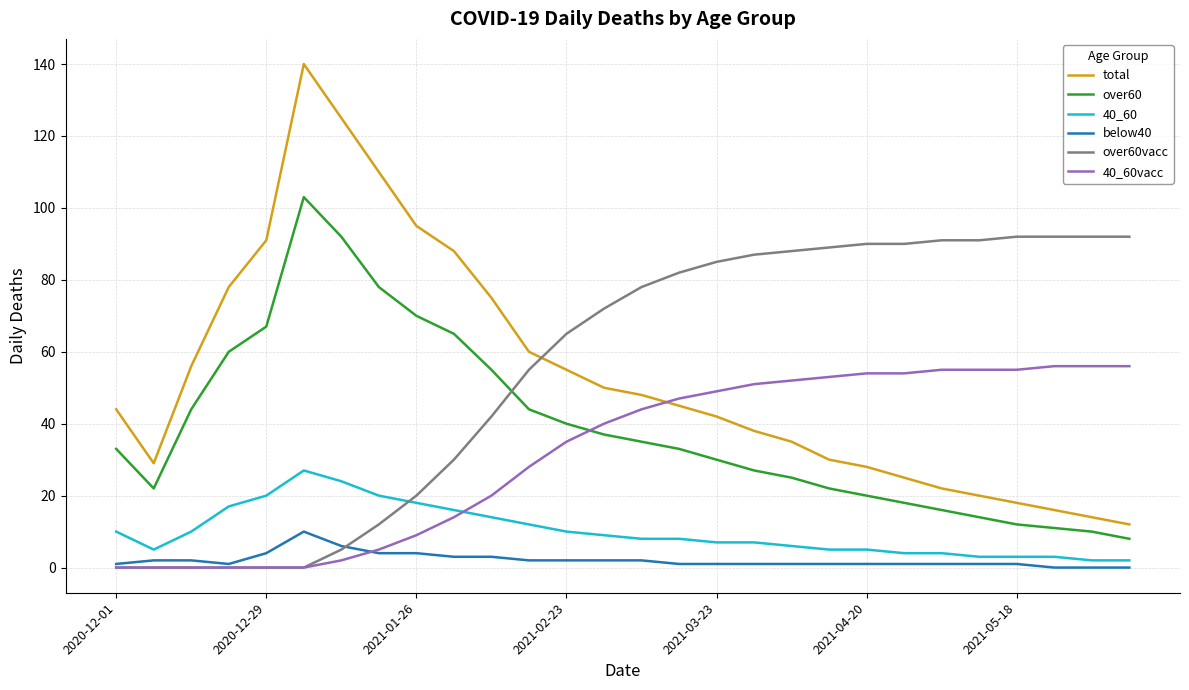

True or false: total and over60vacc cross at least once.

True